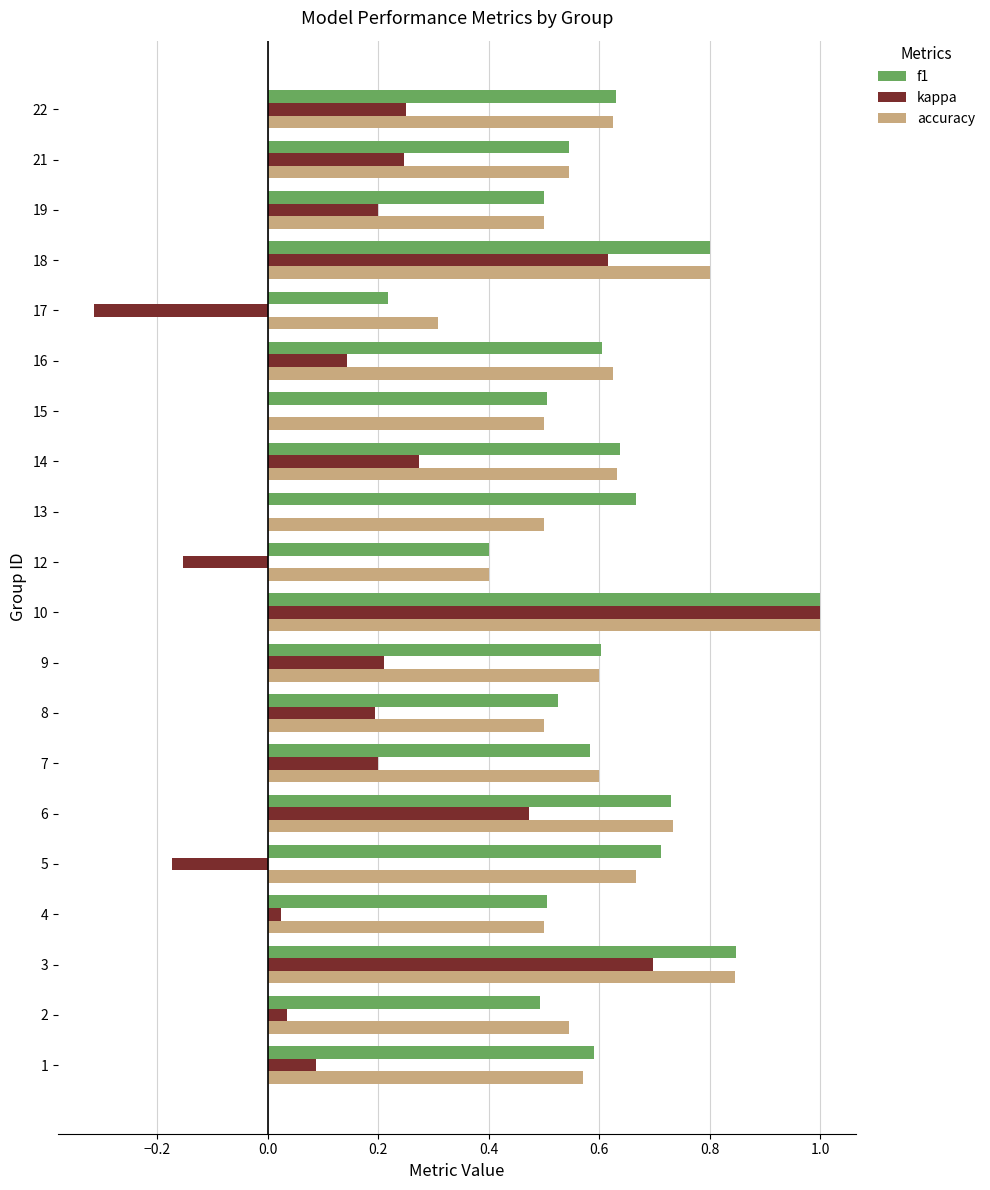

At which label is accuracy closest to 0?

17